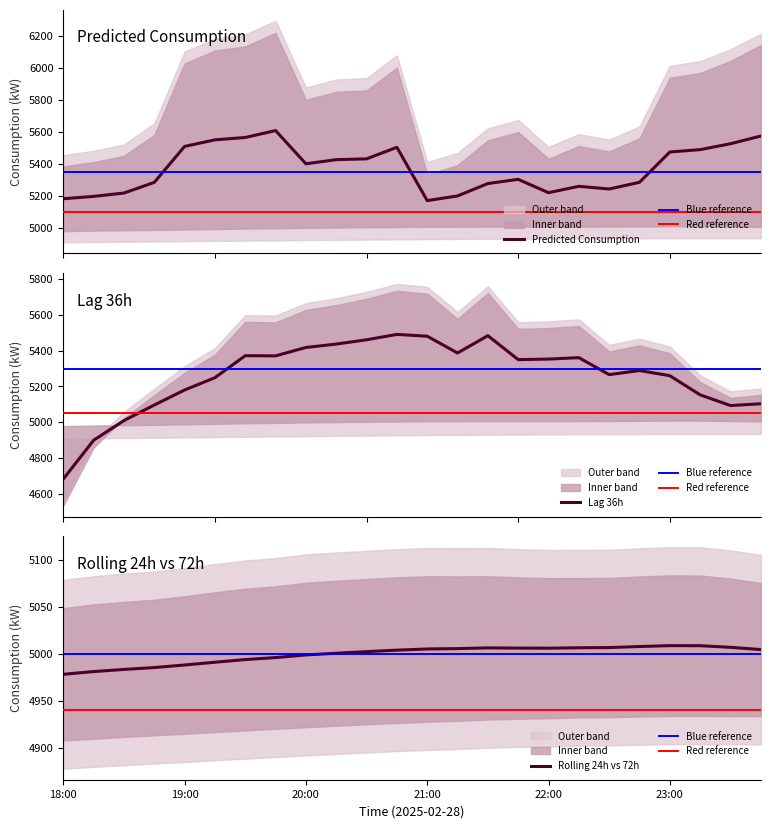

Does the chart have visible grid lines?

No